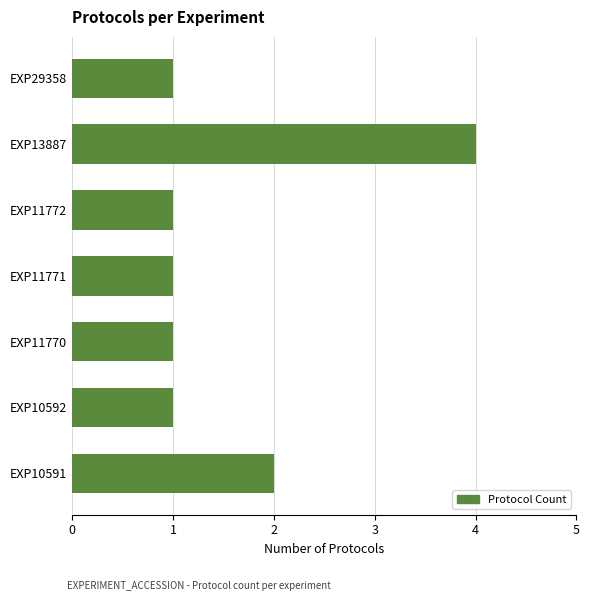

How many categories are shown in the chart?

7